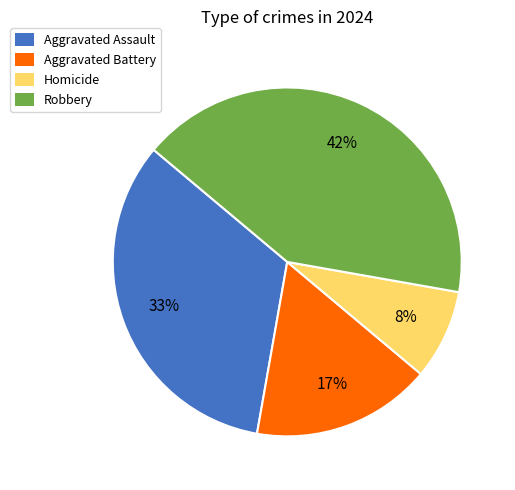

Combined, do Aggravated Assault and Homicide account for over 50%?

No